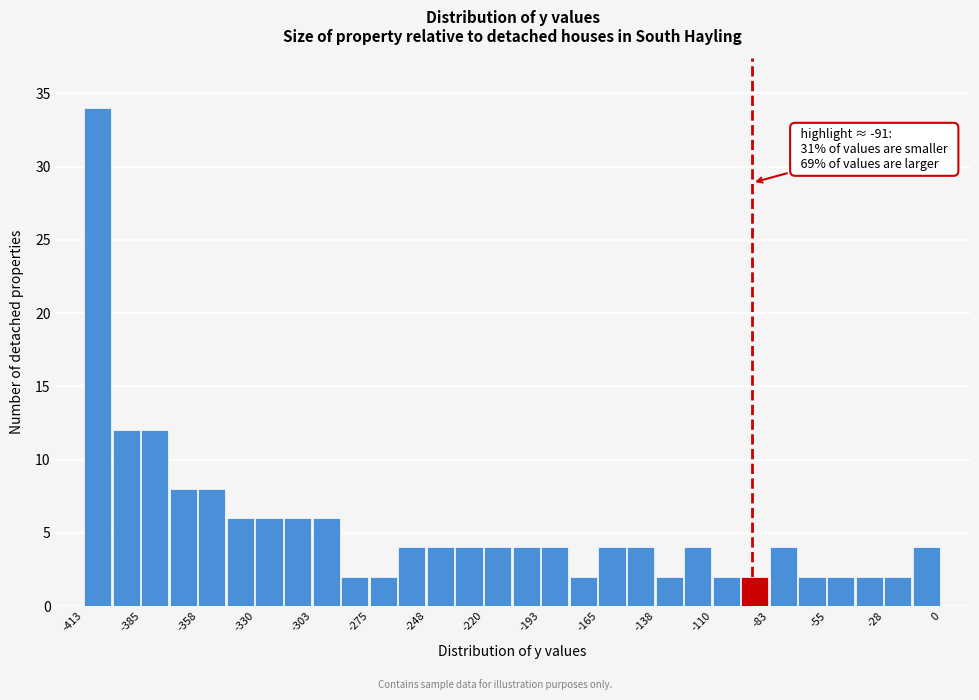

Around what value on the x-axis is the tallest bar? Give the approximate position of its centre, as read against the axis.

-405